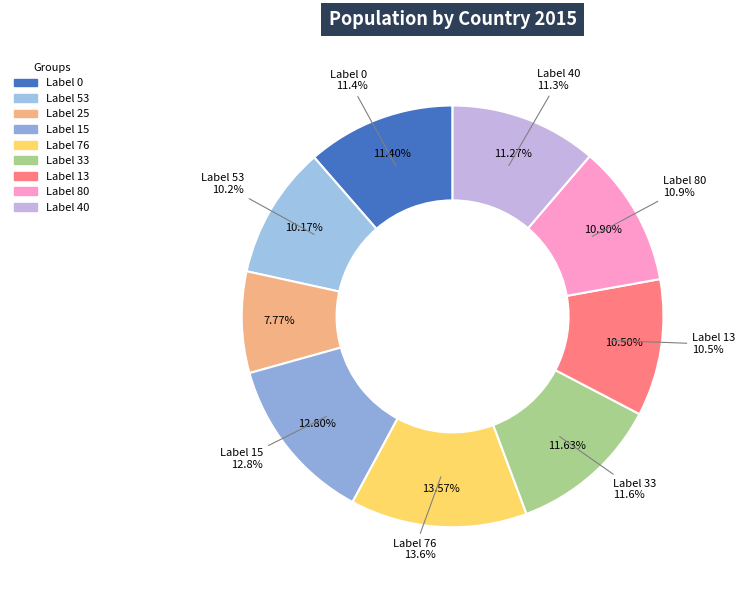

What portion of the pie excludes 76?

86.4%